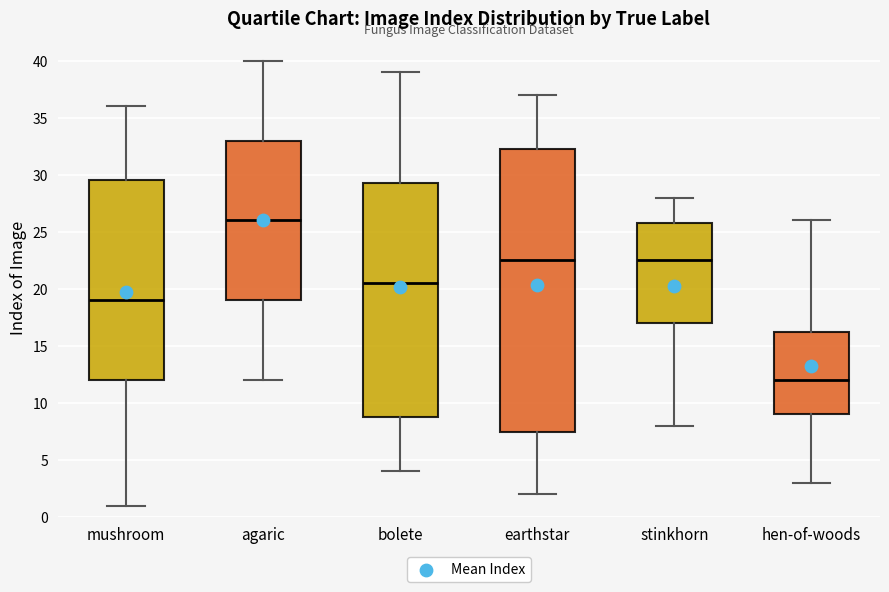

Where is the upper edge of the box for stinkhorn on the y-axis? The values are not printed on the chart, so give them approximately, as read against the axis.

26.0